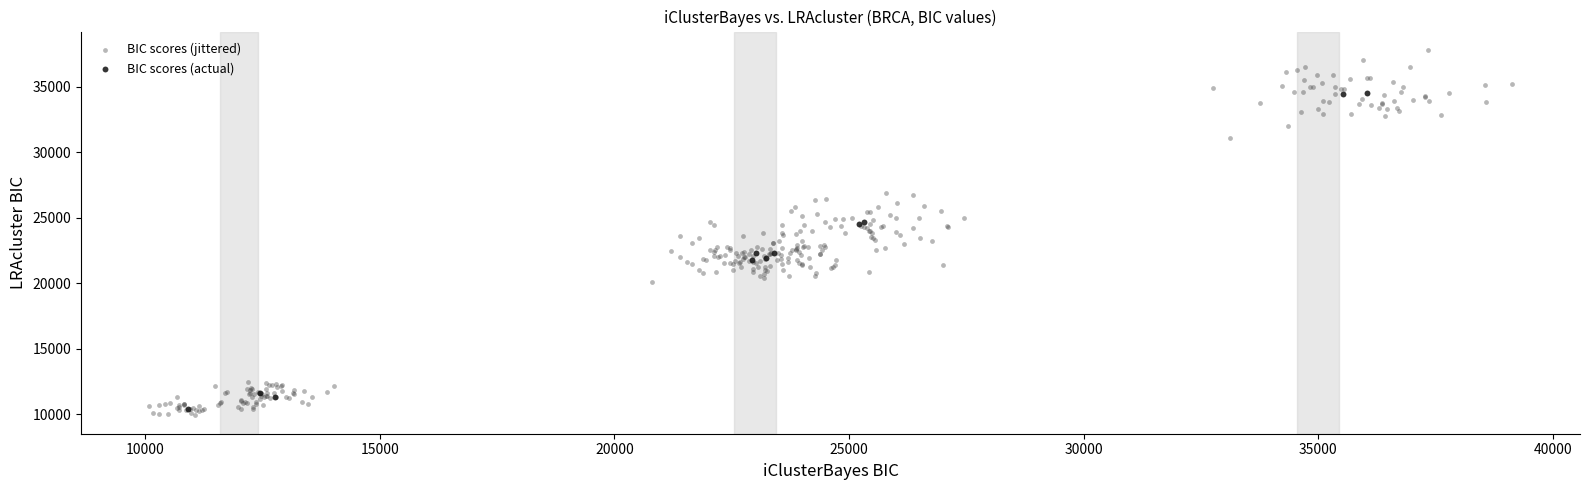

Which series has the widest spread of Y values?

BIC scores (jittered)